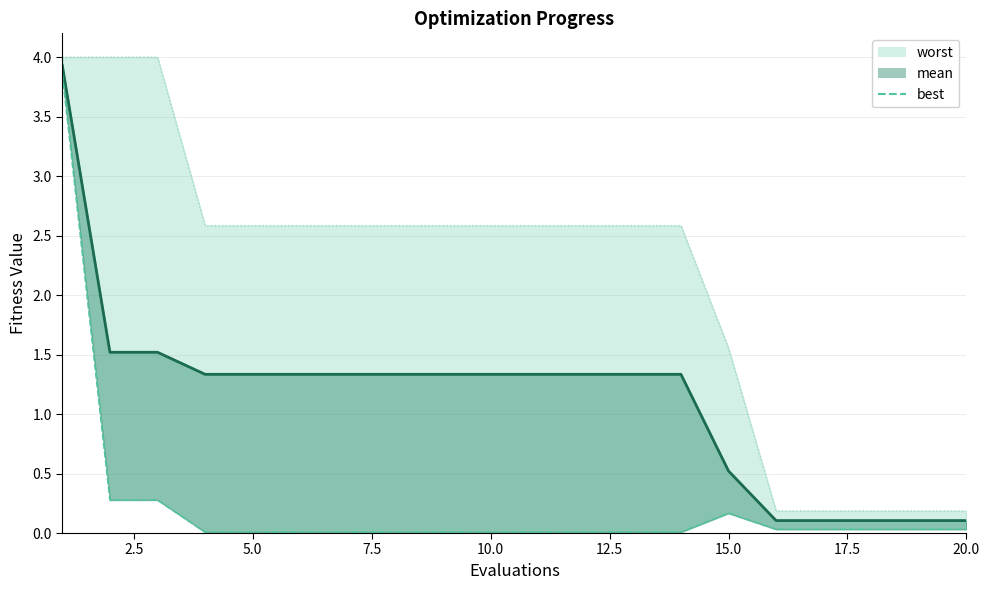

What is the sum of all values?

4.8